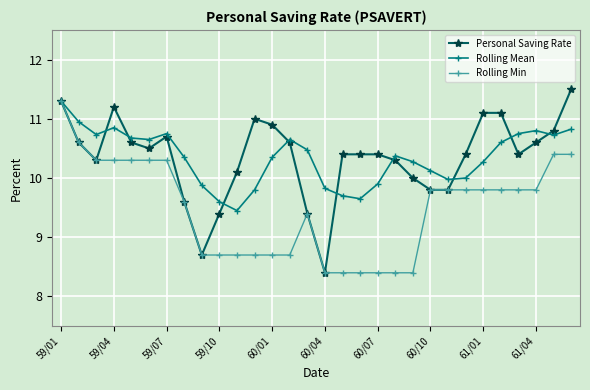

True or false: Personal Saving Rate has more than 1 interior local peaks.

True